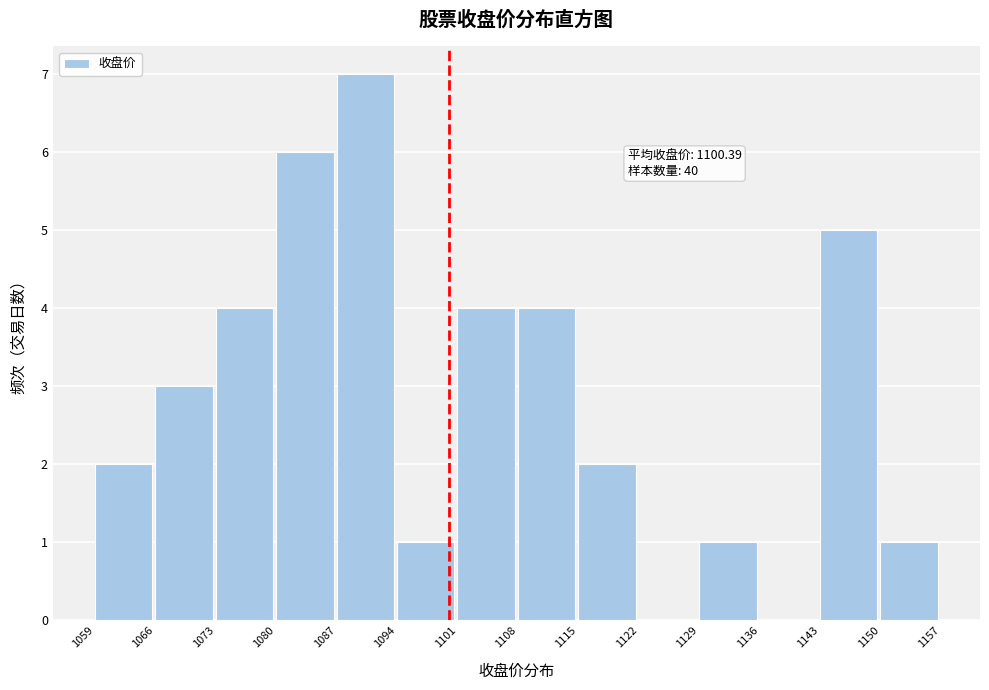

Which range on the x-axis has the tallest bar?

1087 to 1094